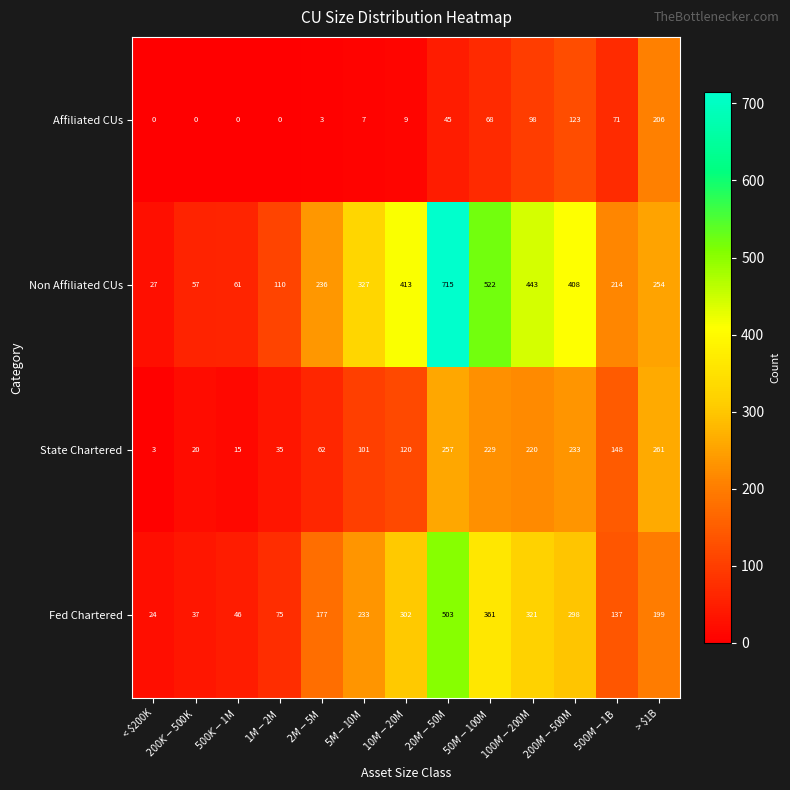

Which series has the widest spread of values?

Non Affiliated CUs